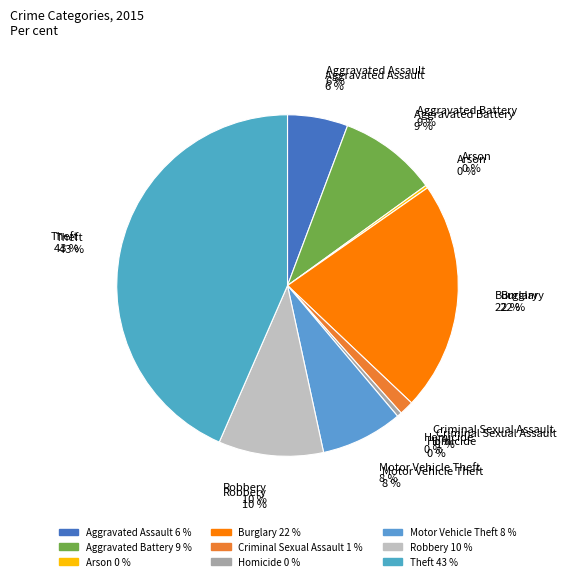

Between Aggravated Battery and Robbery, which is larger?

Robbery